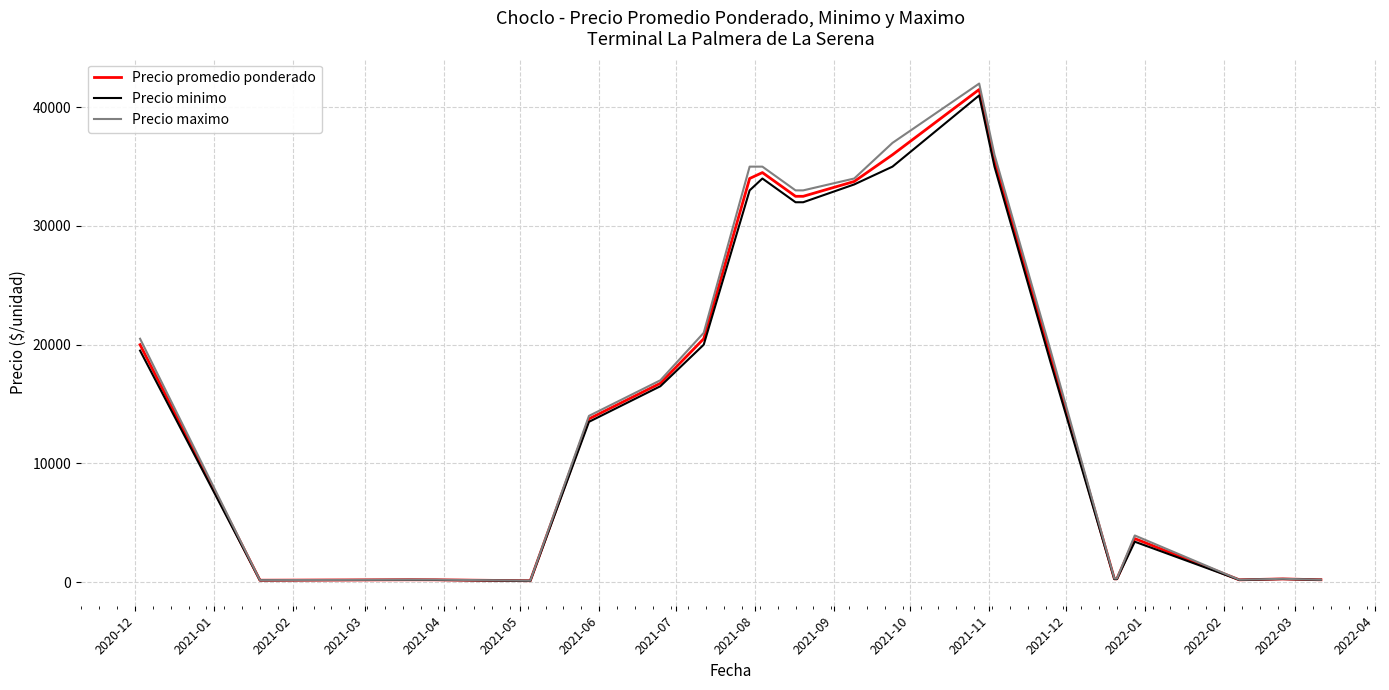

Count the number of data series in this chart.

3